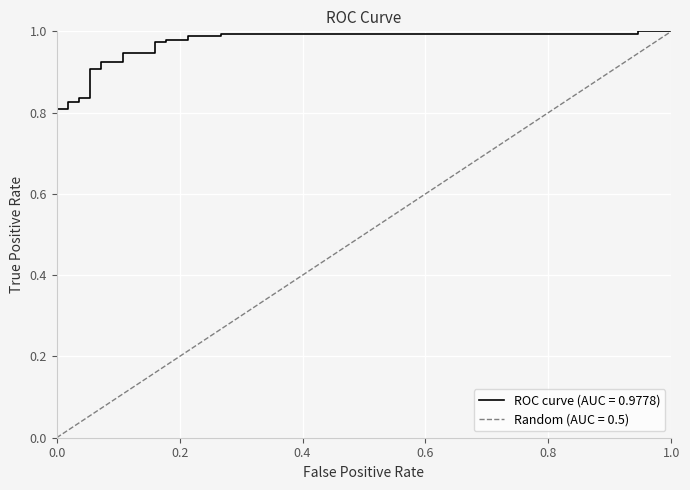

The chart shows a value of 1.7 at 25. True or false?

False